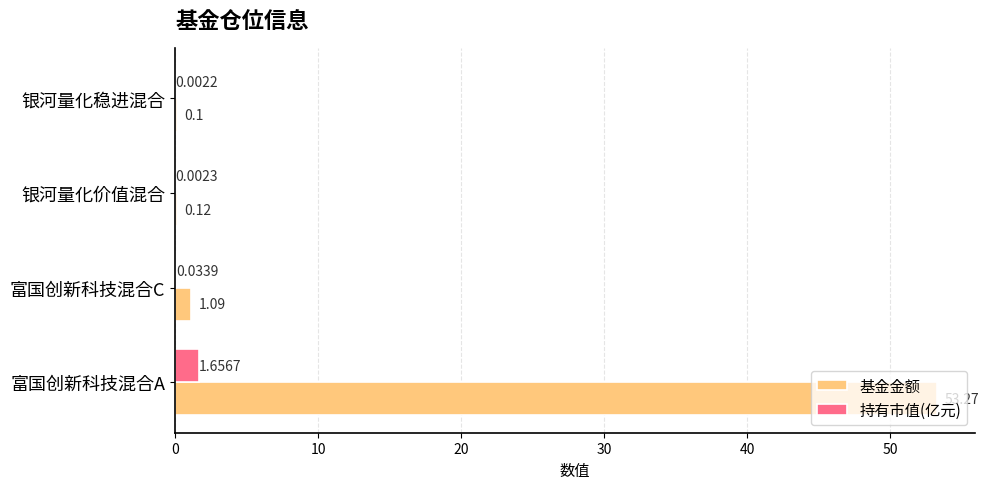

Which series changed the most between 富国创新科技混合A and 银河量化稳进混合?

基金金额